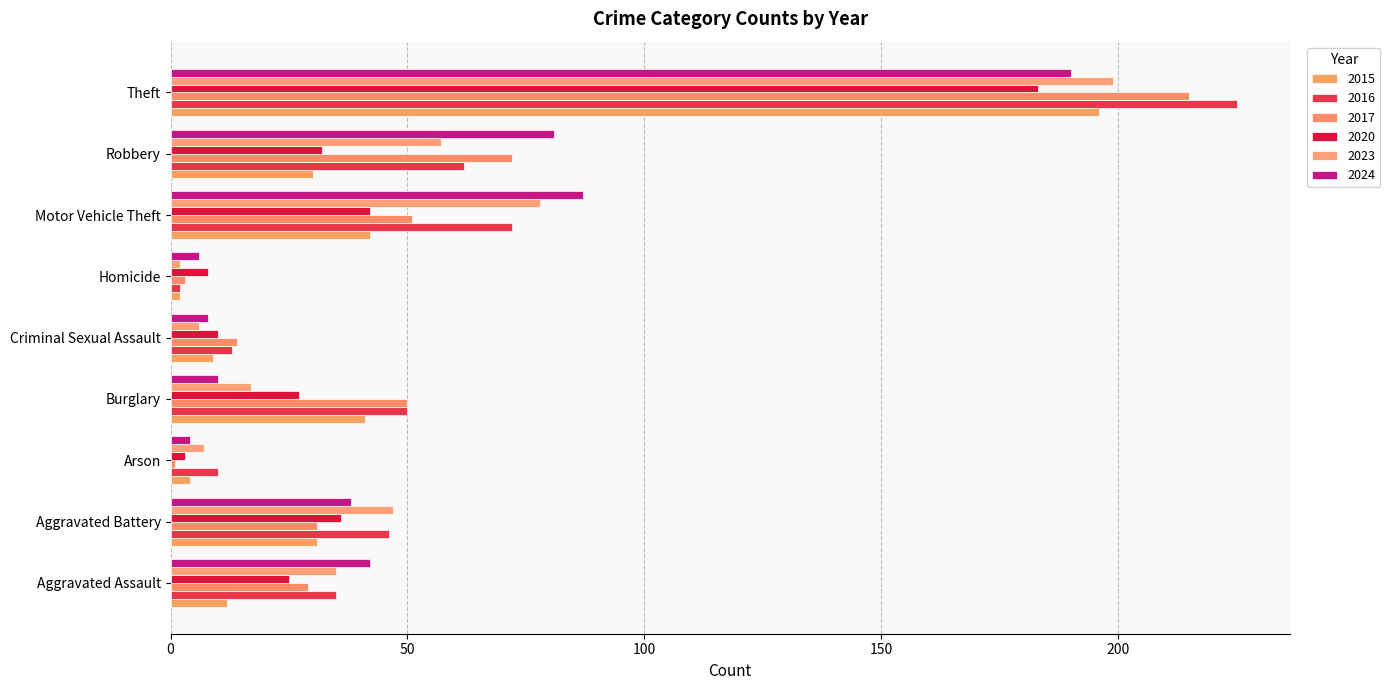

At which category is the sum across all series the highest?

Theft